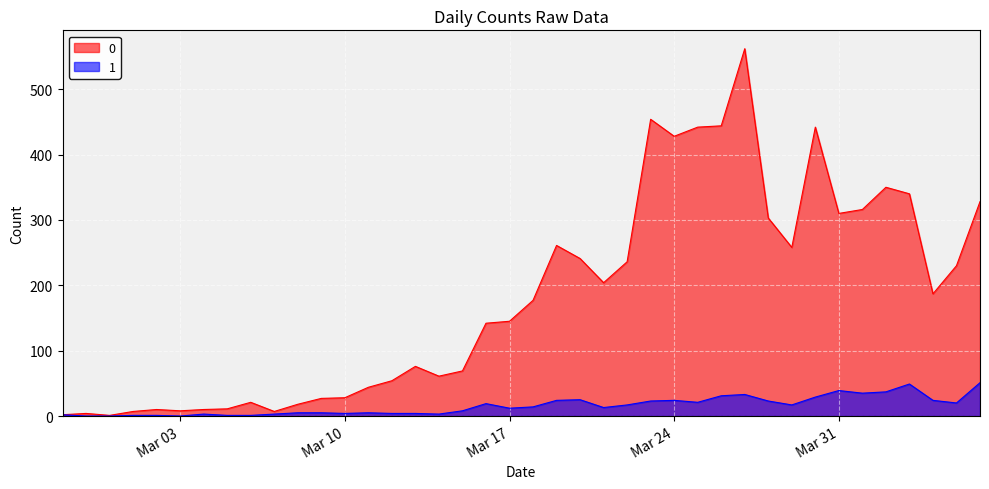

What is the value of the 1 point at the 21st from the left?

14